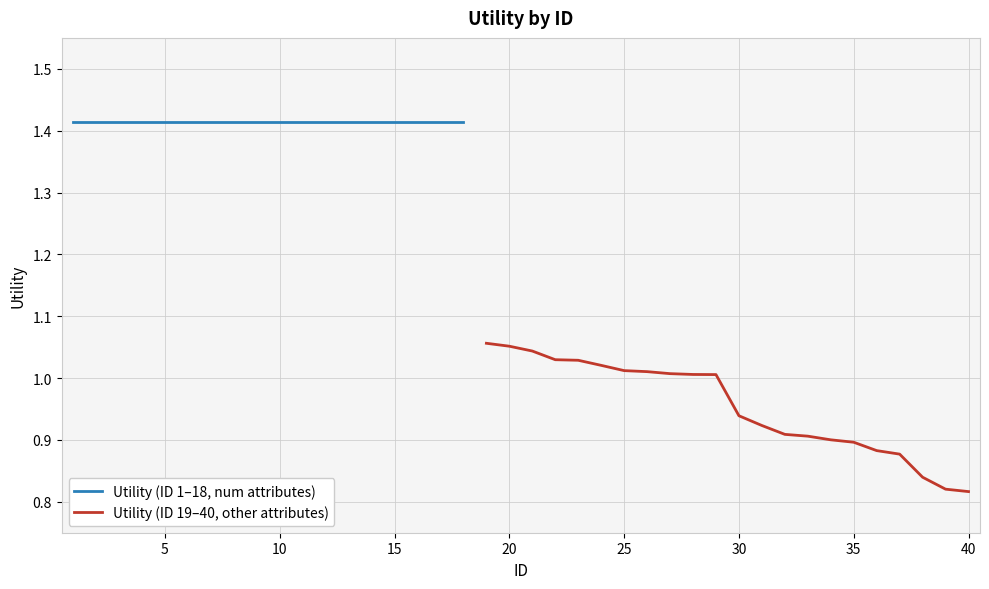

Reading left to right, extract all data points from this chart.

1.4	1.4	1.4	1.4	1.4	1.4	1.4	1.4	1.4	1.4	1.4	1.4	1.4	1.4	1.4	1.4	1.4	1.4	1.1	1.1	1.0	1.0	1.0	1.0	1.0	1.0	1.0	1.0	1.0	0.9	0.9	0.9	0.9	0.9	0.9	0.9	0.9	0.8	0.8	0.8